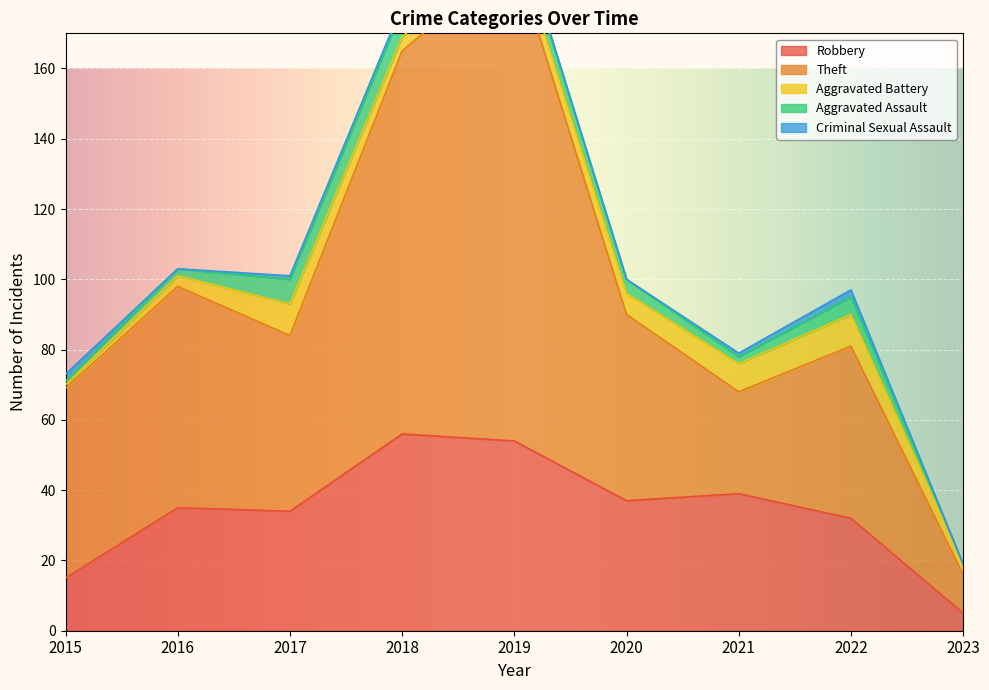

What is the spread (max minus min) of values at 2017?

49